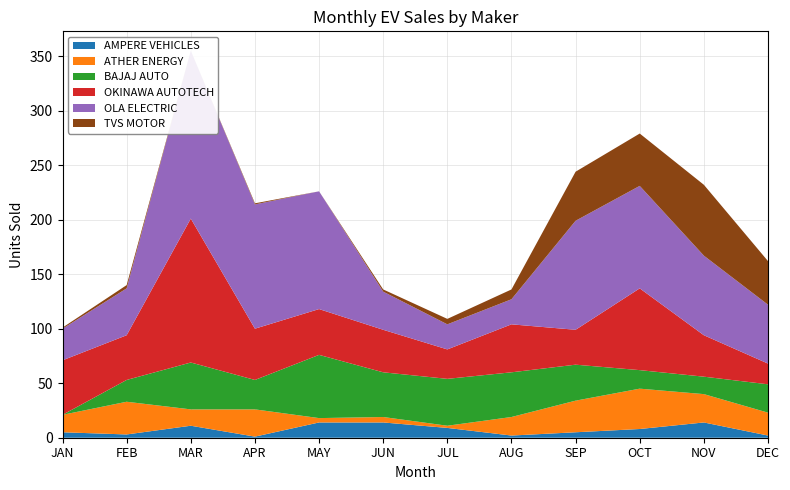

Reading right to left, what are all the values shown in this chart?

AMPERE VEHICLES: 2	14	8	5	2	9	14	14	1	11	3	5
ATHER ENERGY: 21	26	37	29	17	2	5	4	25	15	30	16
BAJAJ AUTO: 26	16	17	33	41	43	41	58	27	43	20	0
OKINAWA AUTOTECH: 19	38	75	32	44	27	39	42	47	132	41	50
OLA ELECTRIC: 54	73	94	100	23	23	35	108	114	154	43	29
TVS MOTOR: 40	65	48	45	9	5	2	0	1	0	3	1